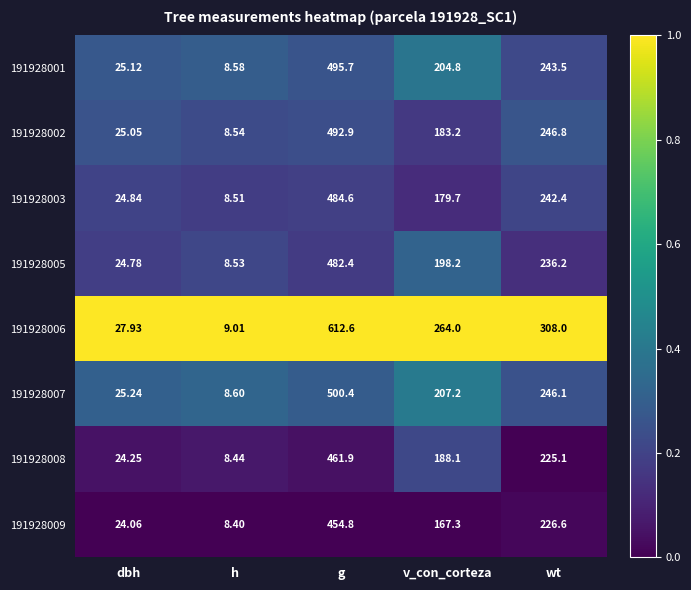

Where does the 191928005 series first go above 198?

g